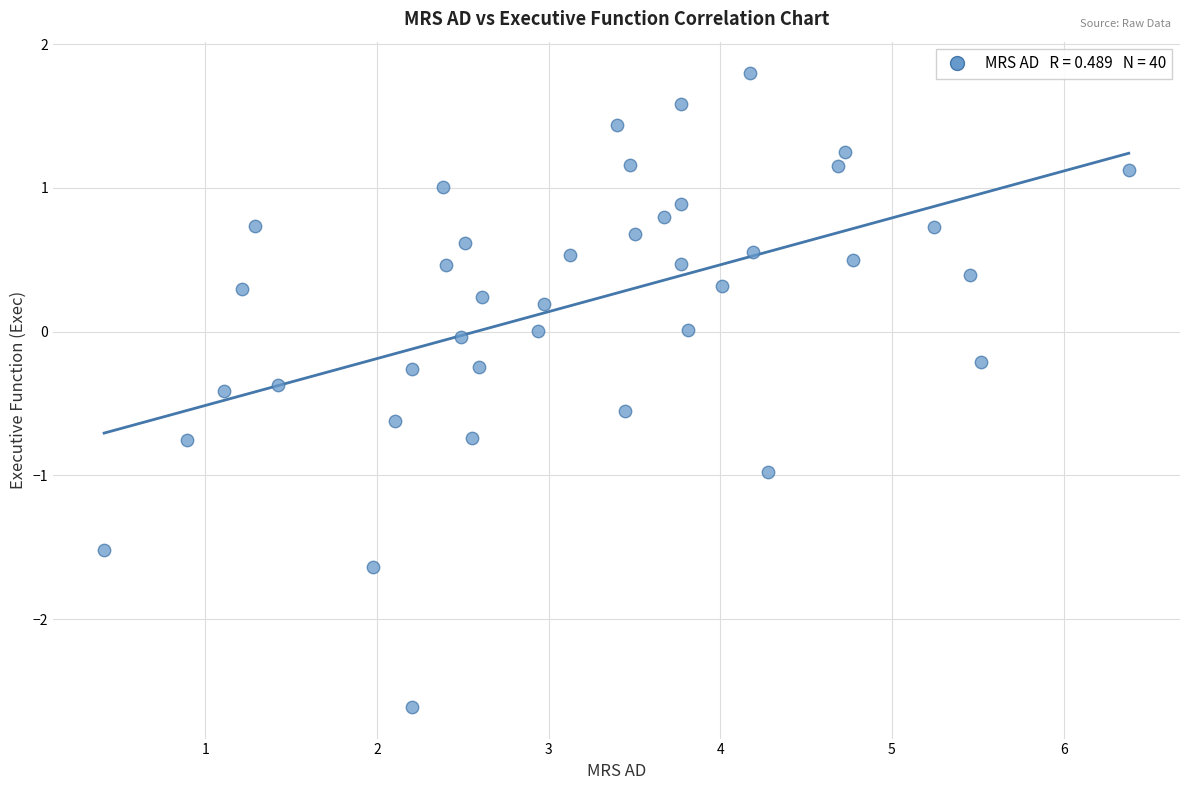

What is the range of Y values (max minus min)?

4.4